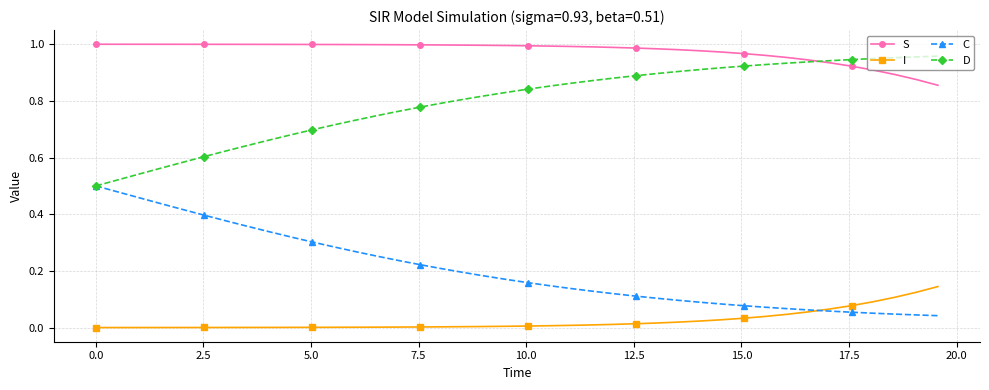

True or false: D and I intersect in this chart.

False